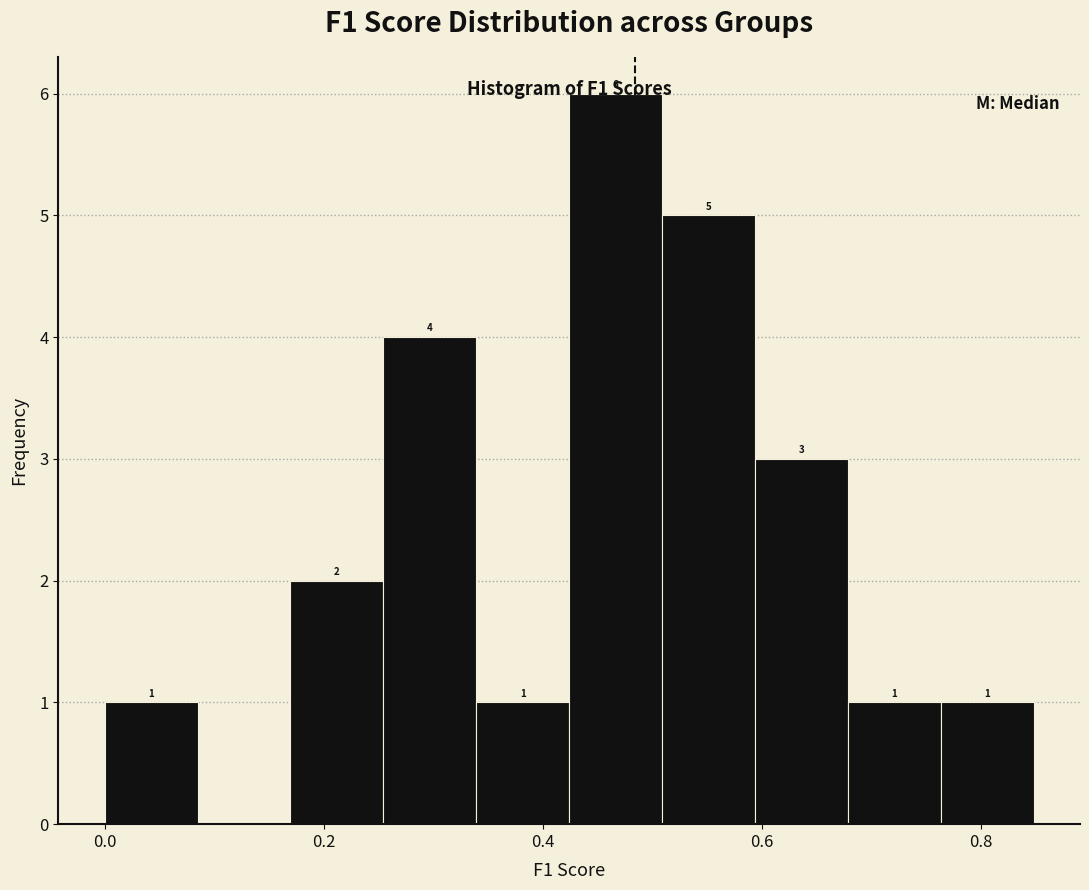

Over which range of the x-axis is the bar tallest?

0.42 to 0.50